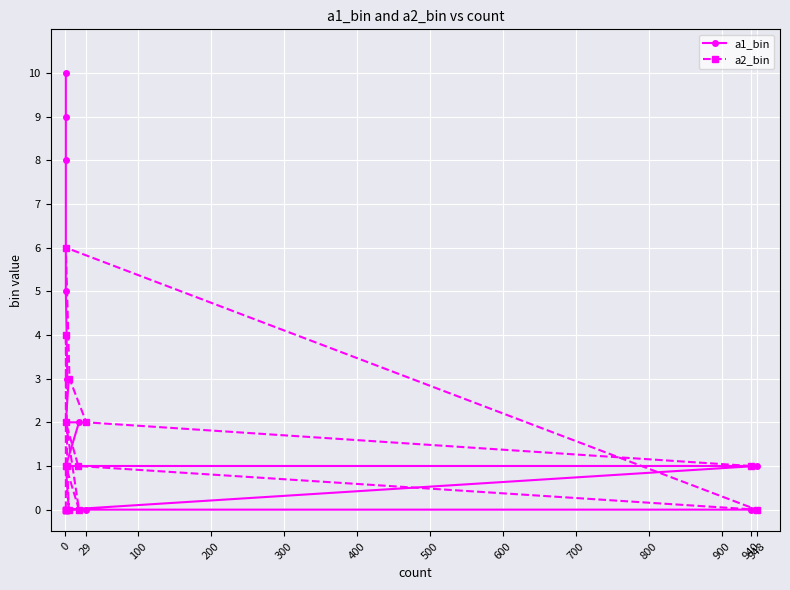

How many times do a1_bin and a2_bin cross each other?

2